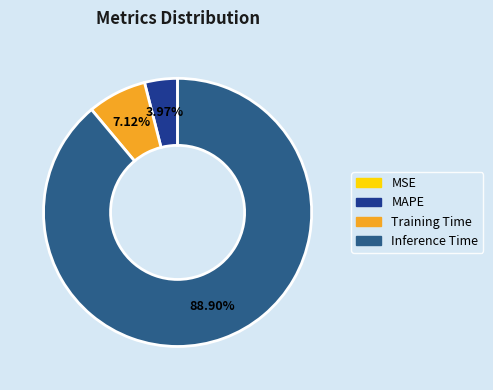

Is there a majority slice in this chart?

Yes